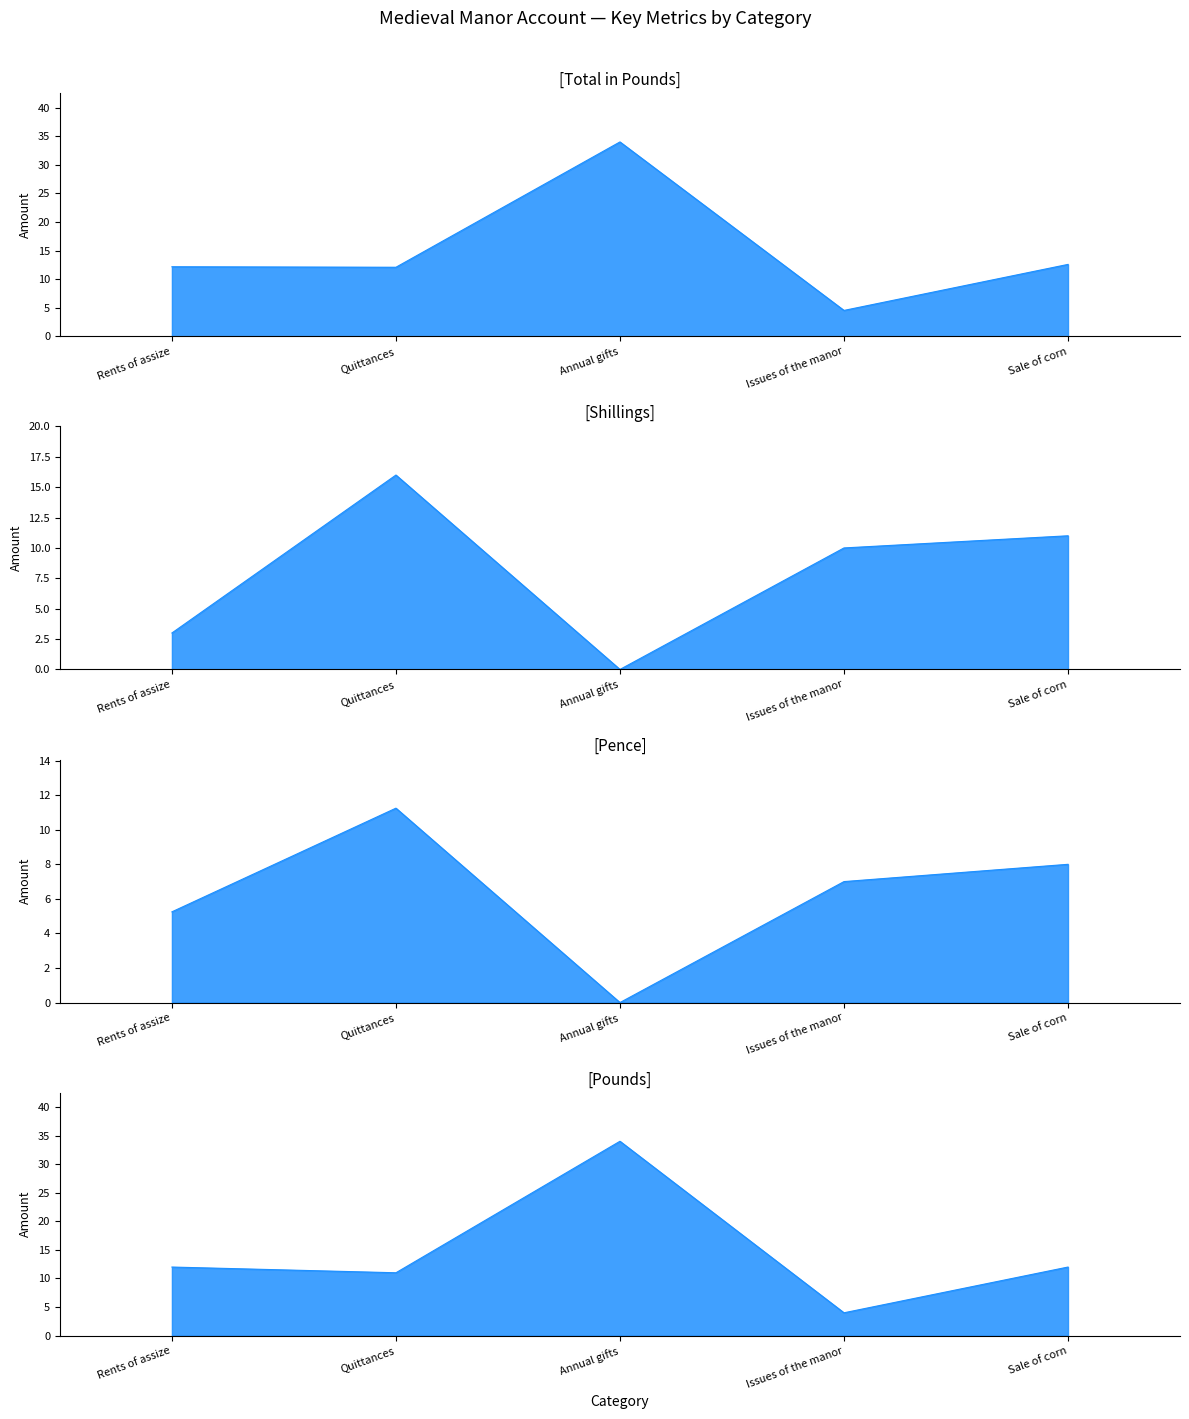

True or false: Total in Pounds has more than 0 points higher than both neighbors.

True